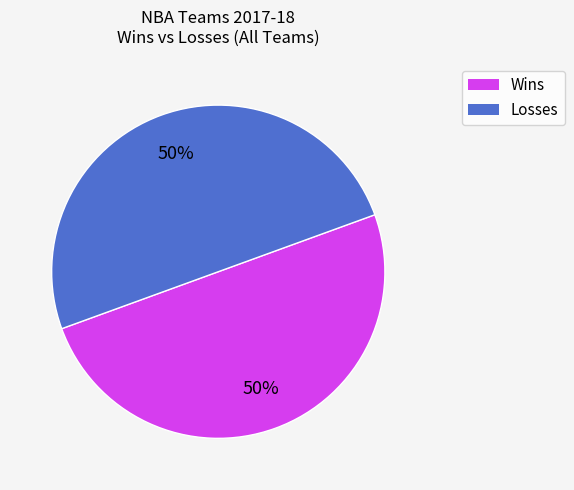

To the nearest percent, what is the average slice percentage?

50%